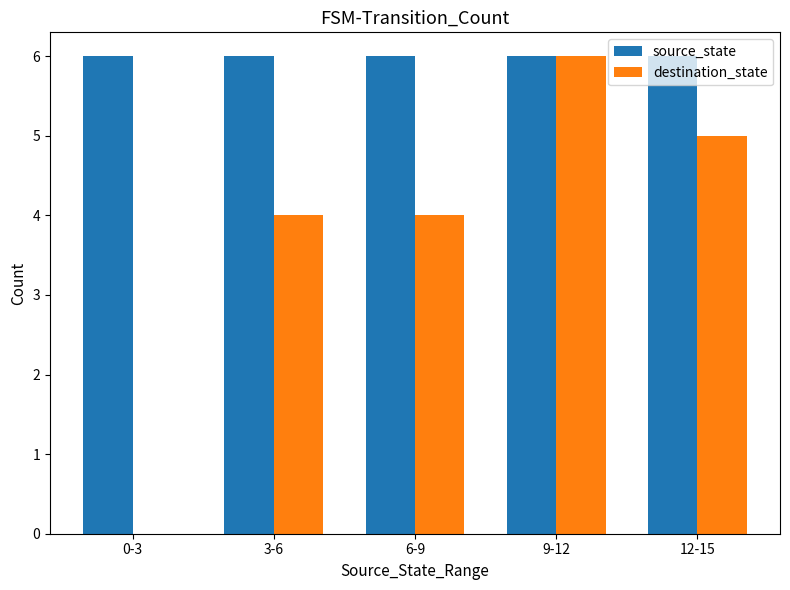

What is the sum of all destination_state values?

19